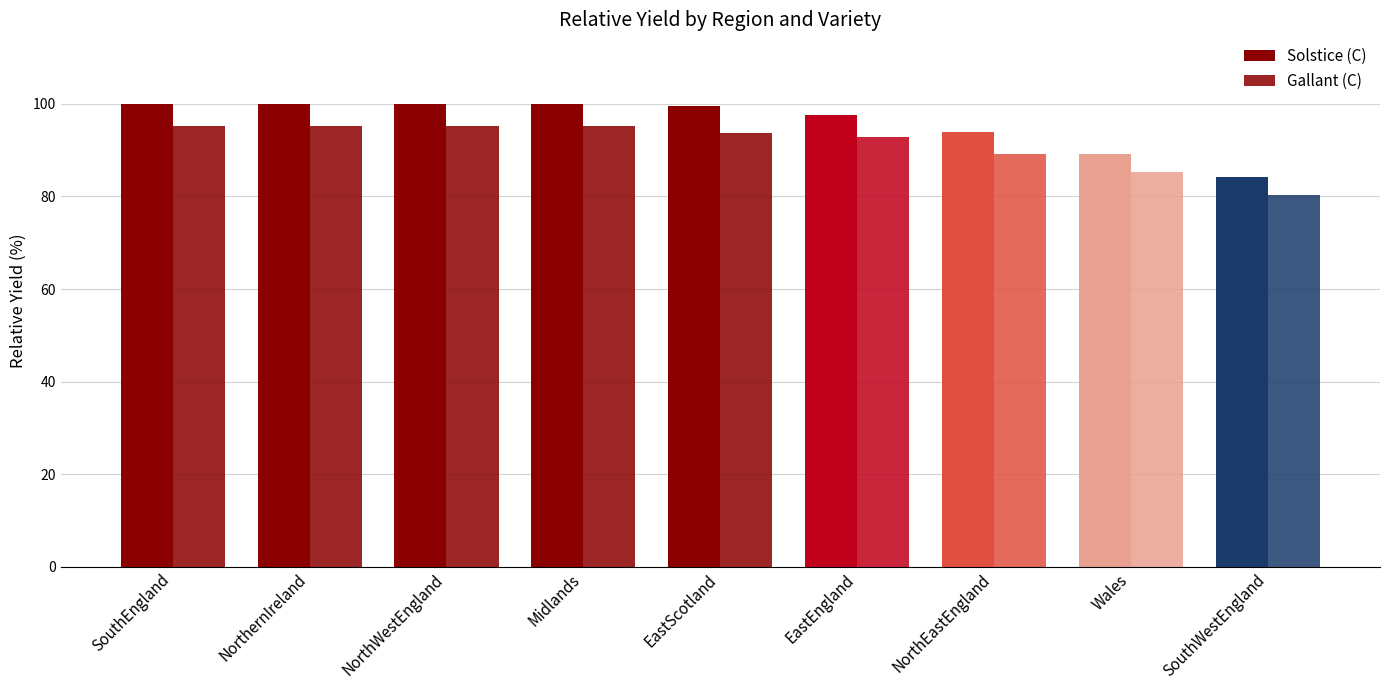

How many bars are there in each group?

2